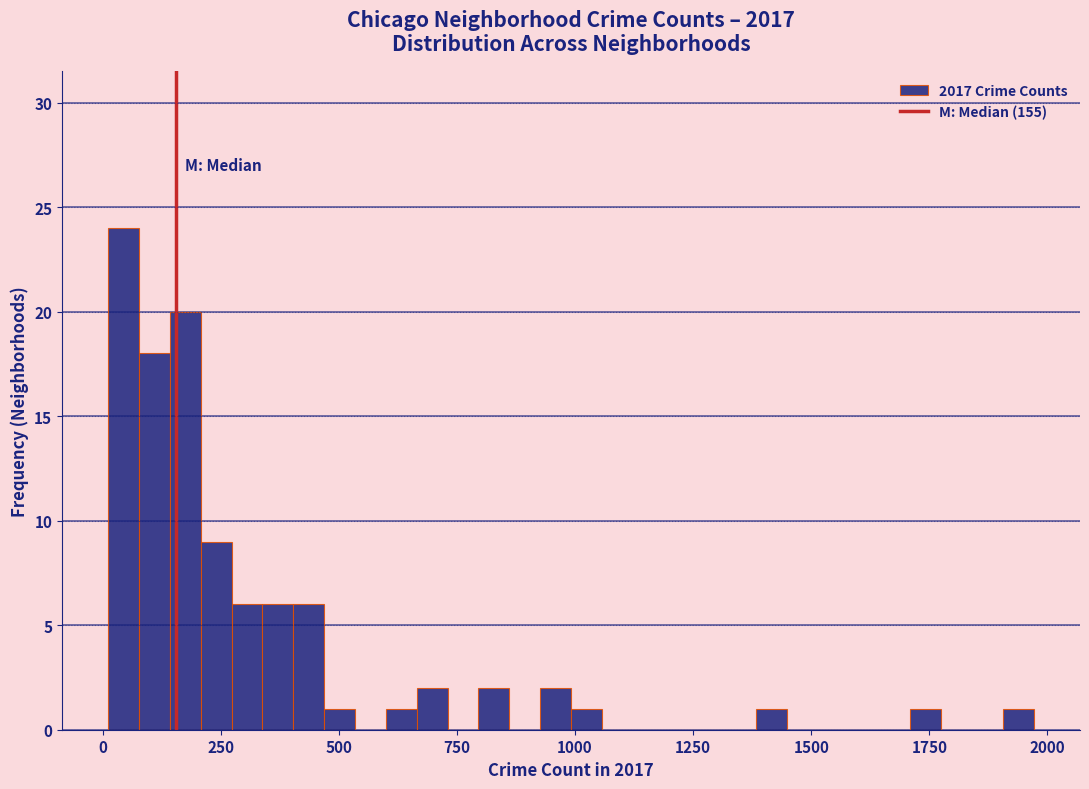

Read against the x-axis, roughly where is the centre of the tallest bar?

50